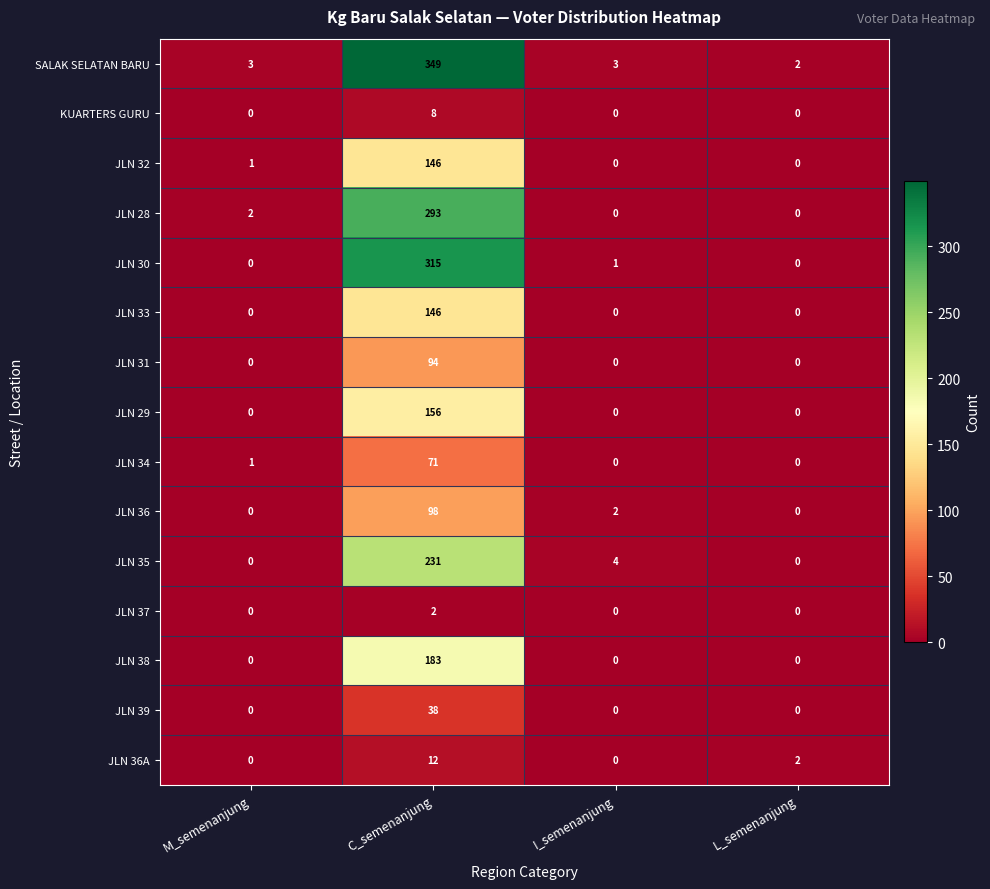

What is the difference between the maximum and minimum values in the JLN 32 series?

146